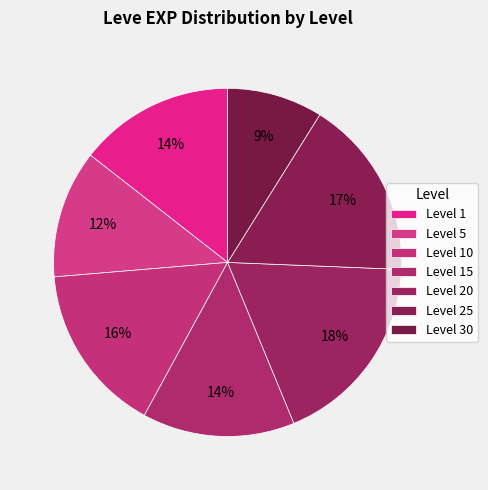

How many slices are in this pie chart?

7